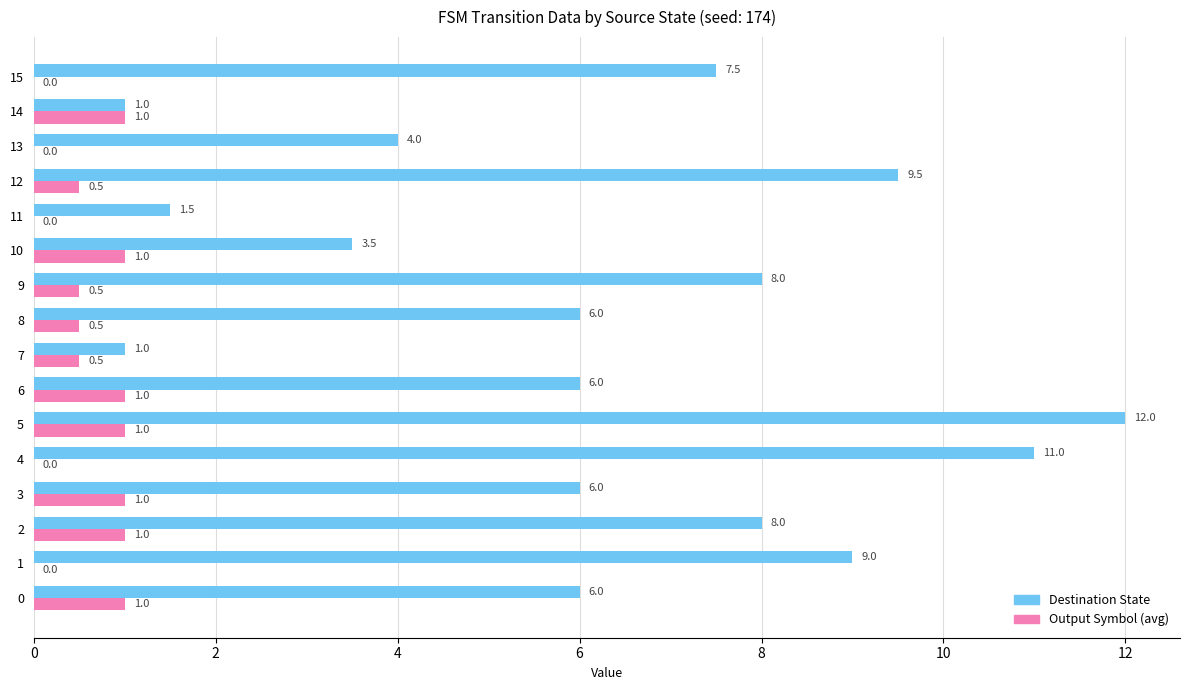

Which series changed the most between 8 and 15?

Destination State